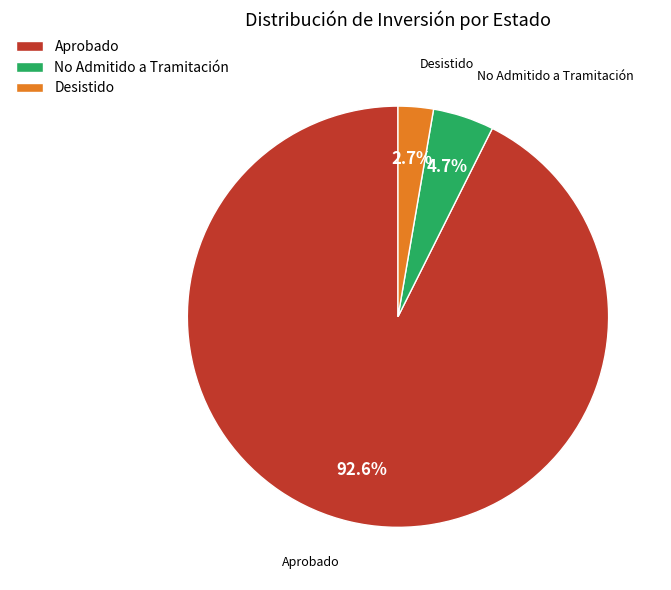

Which has a higher value, Aprobado or No Admitido a Tramitación?

Aprobado